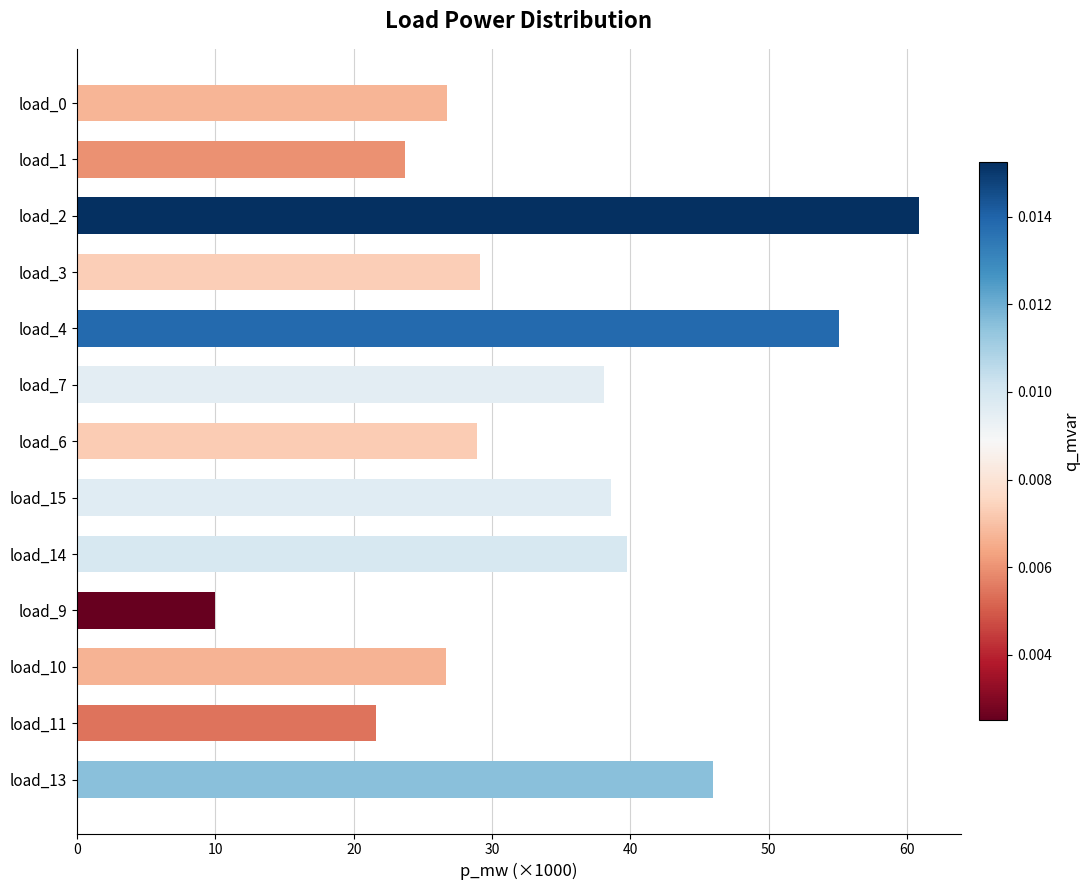

Which label corresponds to the smallest value in the chart?

load_9